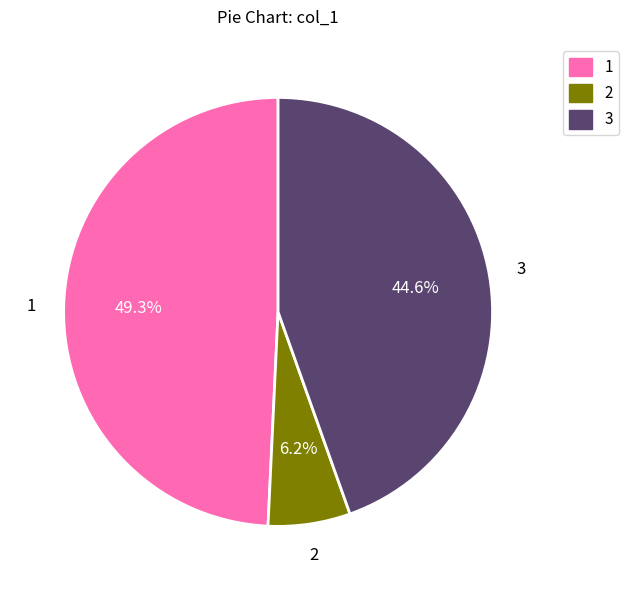

Approximately how many times larger is the value at 3 compared to 2?

7.2